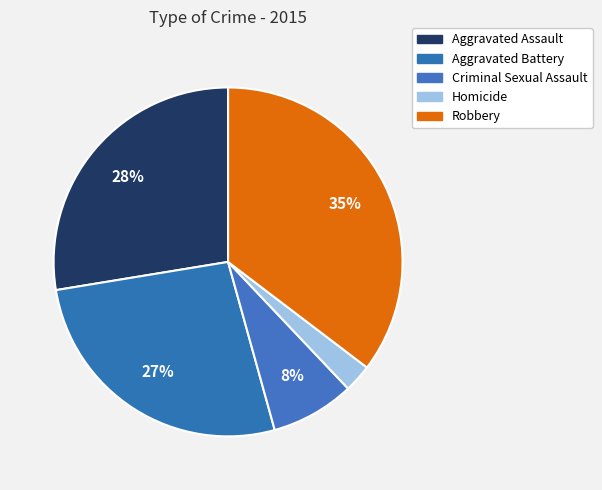

To the nearest percent, what is the difference between the largest and smallest slice percentages?

33%